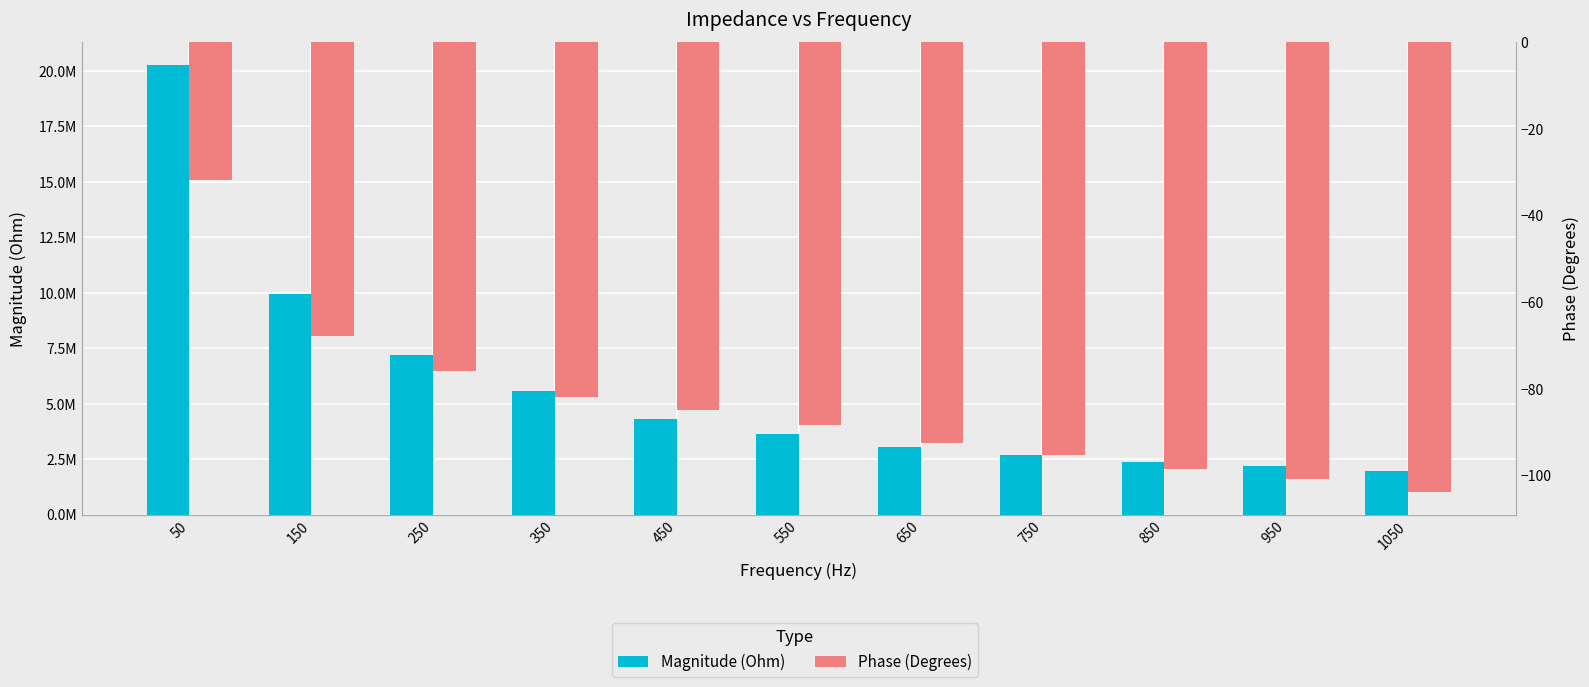

How many data points does each series have?

11